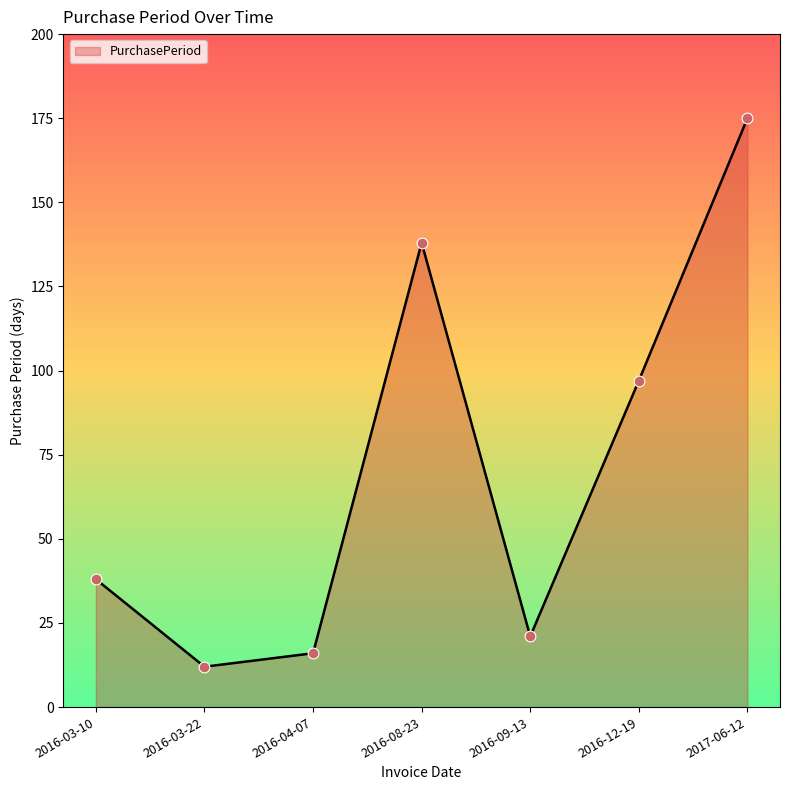

What is the ratio of the value at 2017-06-12 to the value at 2016-12-19?

1.8